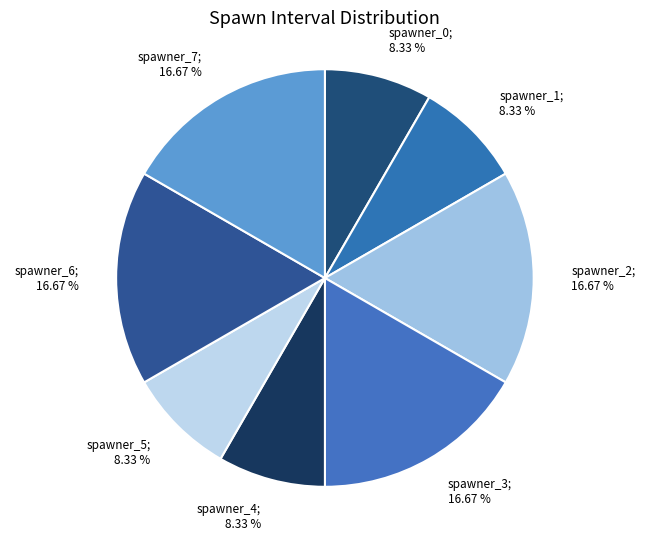

How many segments does this pie chart have?

8